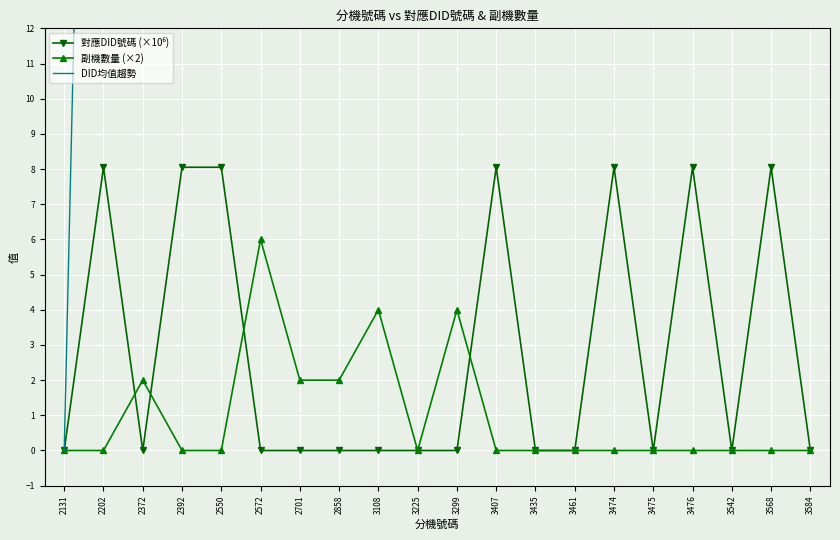

Reading left to right, extract all data points from this chart.

對應DID號碼 (×10⁶): 2131=0.0	2202=8.1	2372=0.0	2392=8.1	2550=8.1	2572=0.0	2701=0.0	2858=0.0	3108=0.0	3225=0.0	3299=0.0	3407=8.1	3435=0.0	3461=0.0	3474=8.1	3475=0.0	3476=8.1	3542=0.0	3568=8.1	3584=0.0
副機數量 (×2): 2131=0.0	2202=0.0	2372=2.0	2392=0.0	2550=0.0	2572=6.0	2701=2.0	2858=2.0	3108=4.0	3225=0.0	3299=4.0	3407=0.0	3435=0.0	3461=0.0	3474=0.0	3475=0.0	3476=0.0	3542=0.0	3568=0.0	3584=0.0
DID均值趨勢: 2131=0.0	2202=48.3	2372=32.2	2392=48.3	2550=58.0	2572=48.3	2701=41.4	2858=36.2	3108=32.2	3225=29.0	3299=26.3	3407=32.2	3435=29.7	3461=27.6	3474=32.2	3475=30.2	3476=34.1	3542=32.2	3568=35.6	3584=33.8